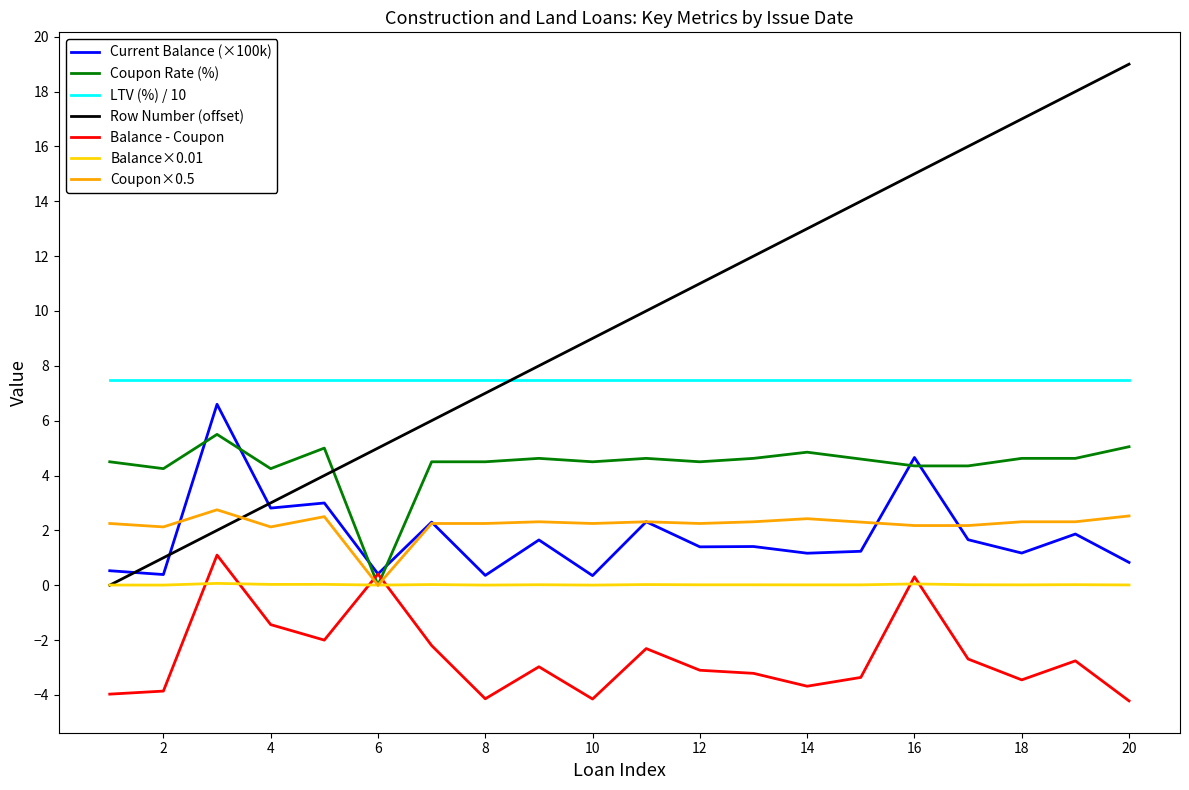

What is the smallest value displayed?

-4.2